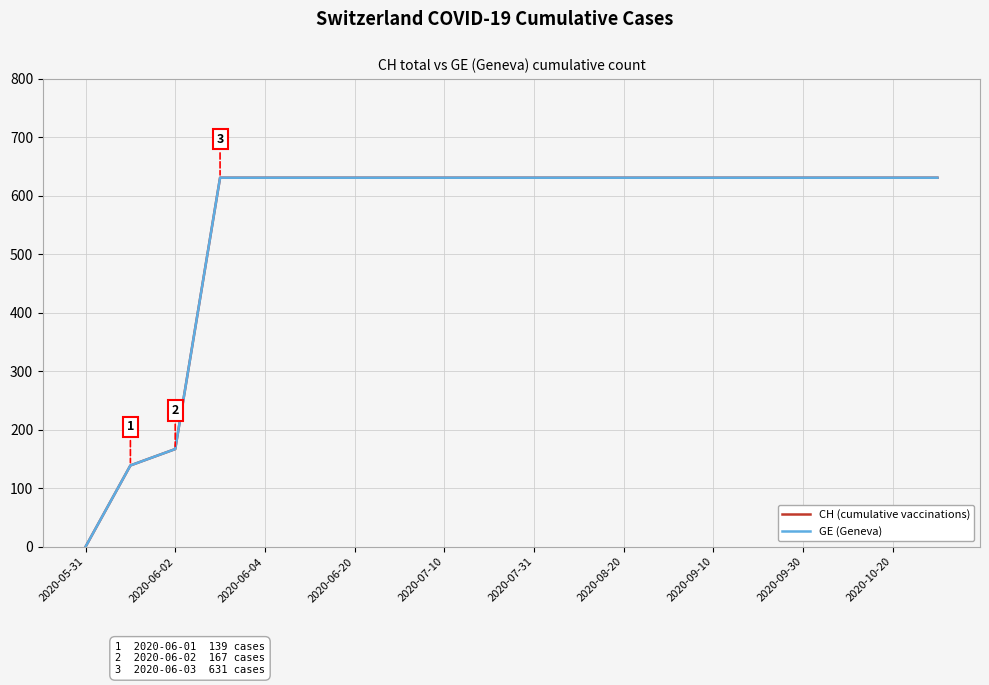

Does the chart display data point markers on the line(s)?

No